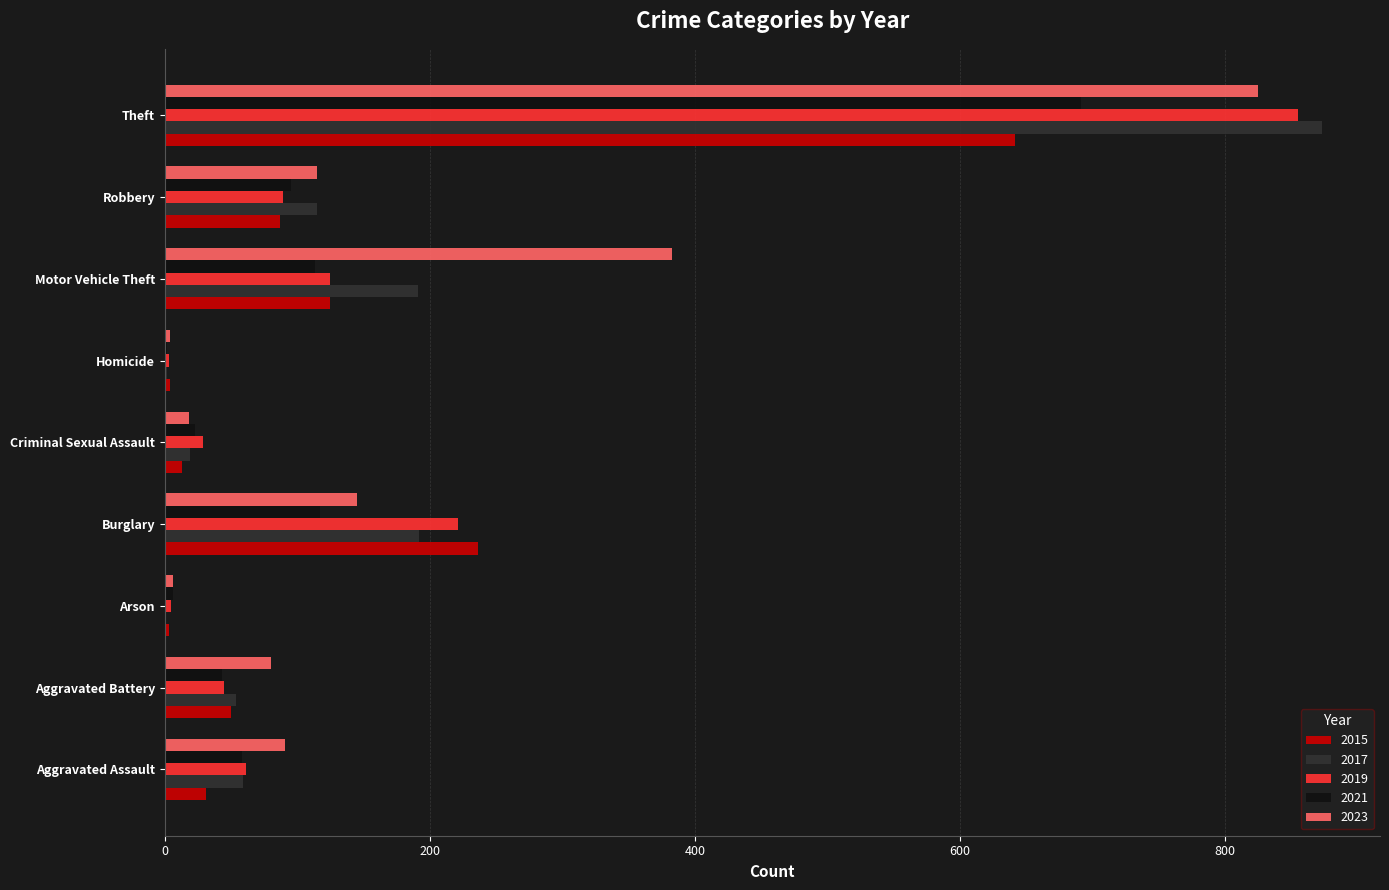

The value of 2019 at Arson is 5. True or false?

True